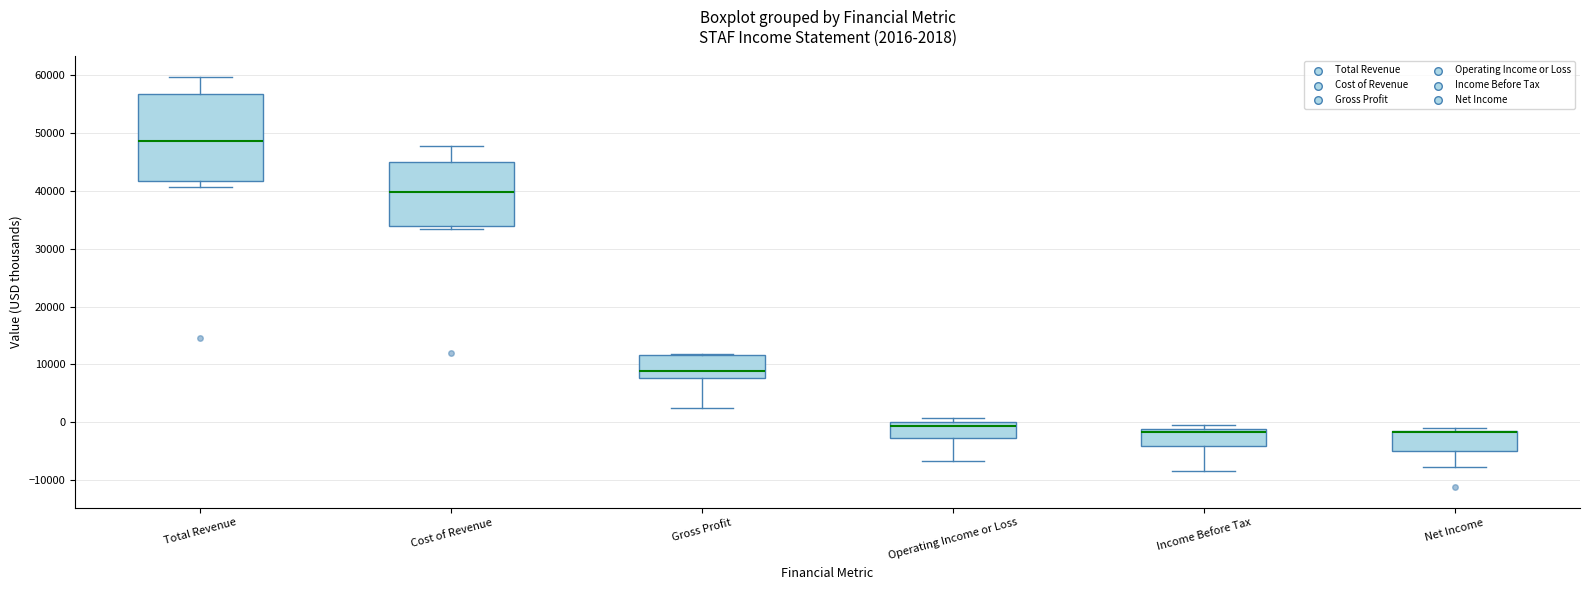

Comparing the boxes themselves (not the whiskers), which one is the tallest?

Total Revenue